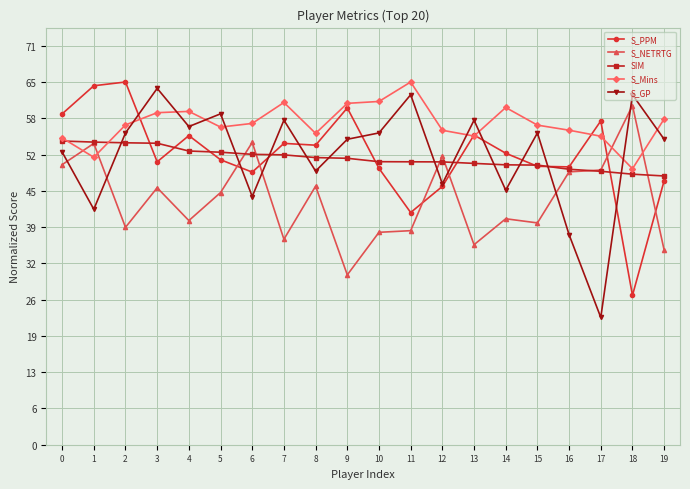

What is the difference between the S_GP values at 15 and 14?

0.2